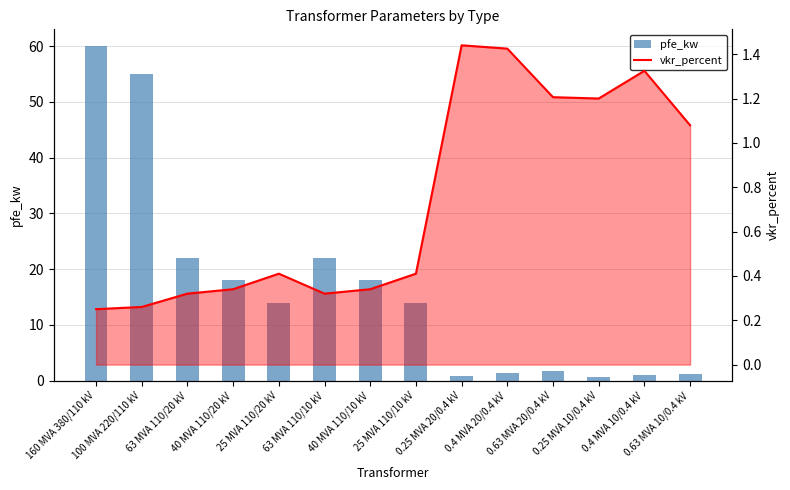

What is the sum of all pfe_kw values?

229.5